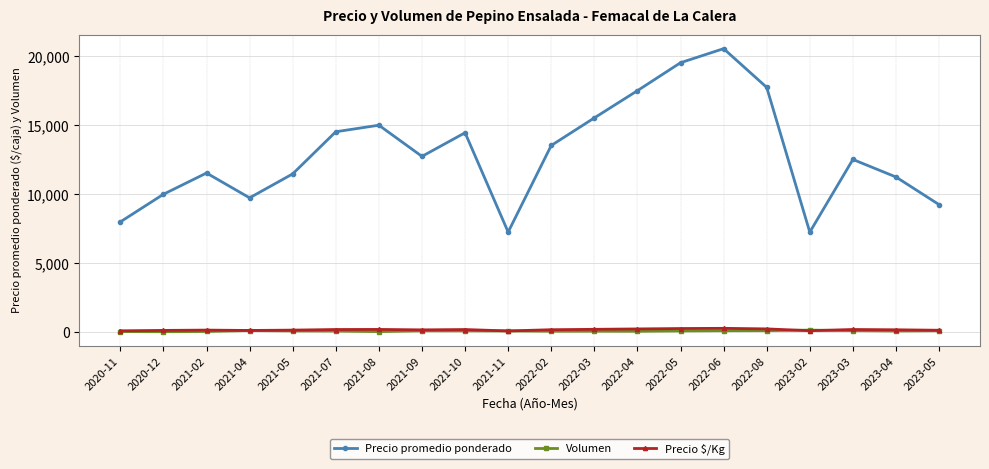

Which series changed the most between 2021-11 and 2022-04?

Precio promedio ponderado